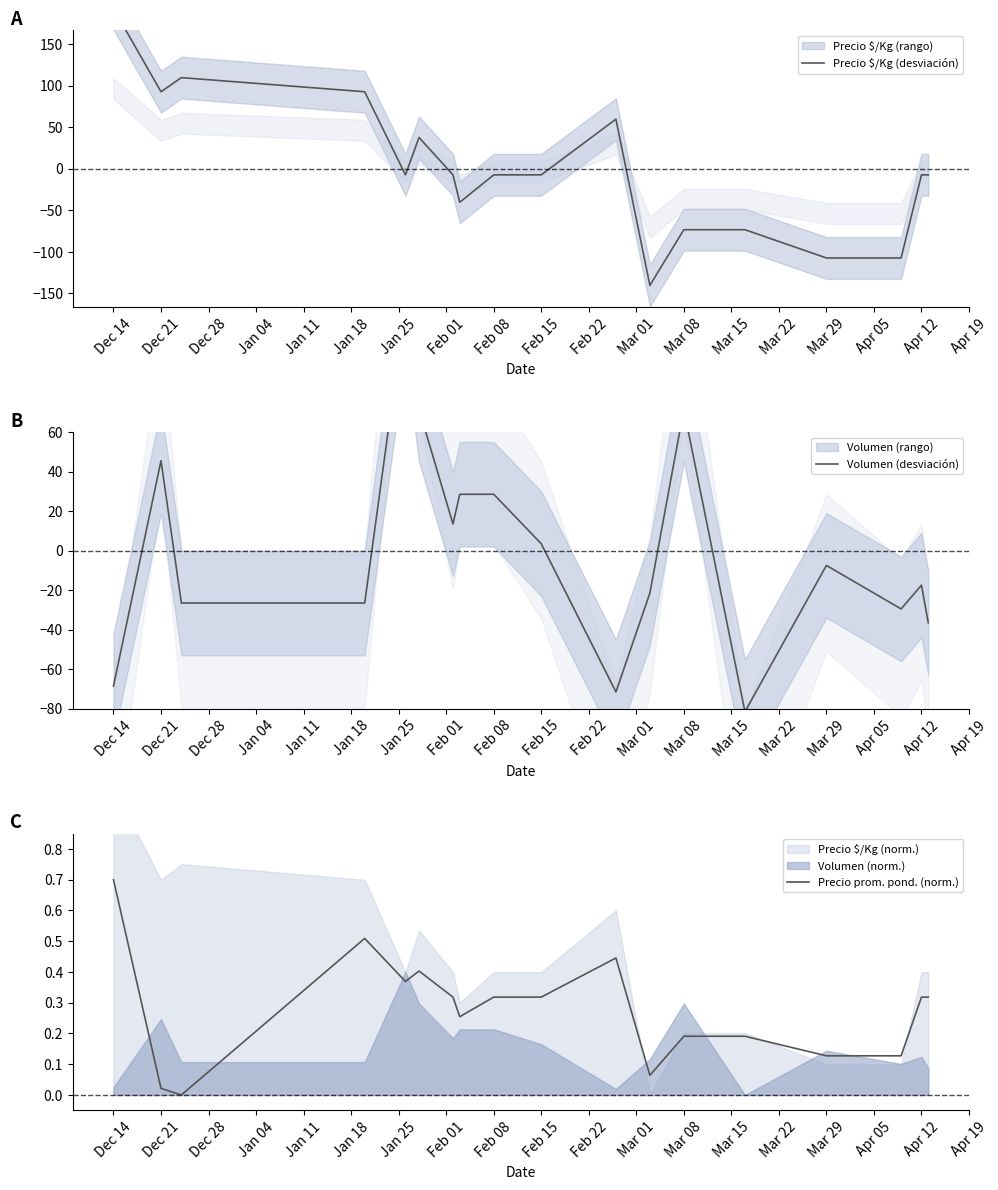

Is it true that Precio prom. pond. (norm.) equals 0.1 at Apr 12?

False